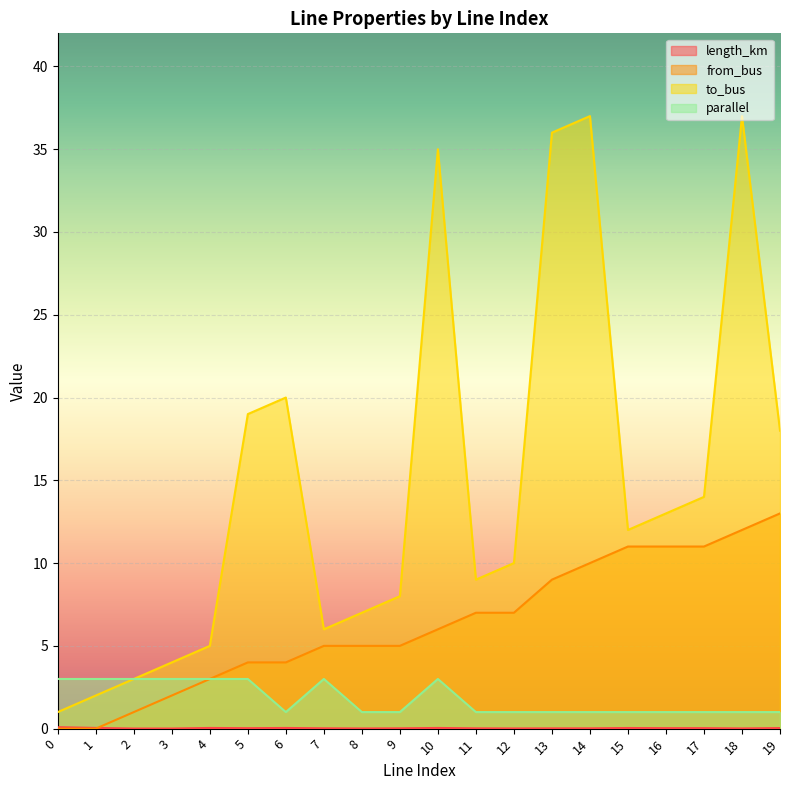

Which has a higher value, 6 or 15?

6